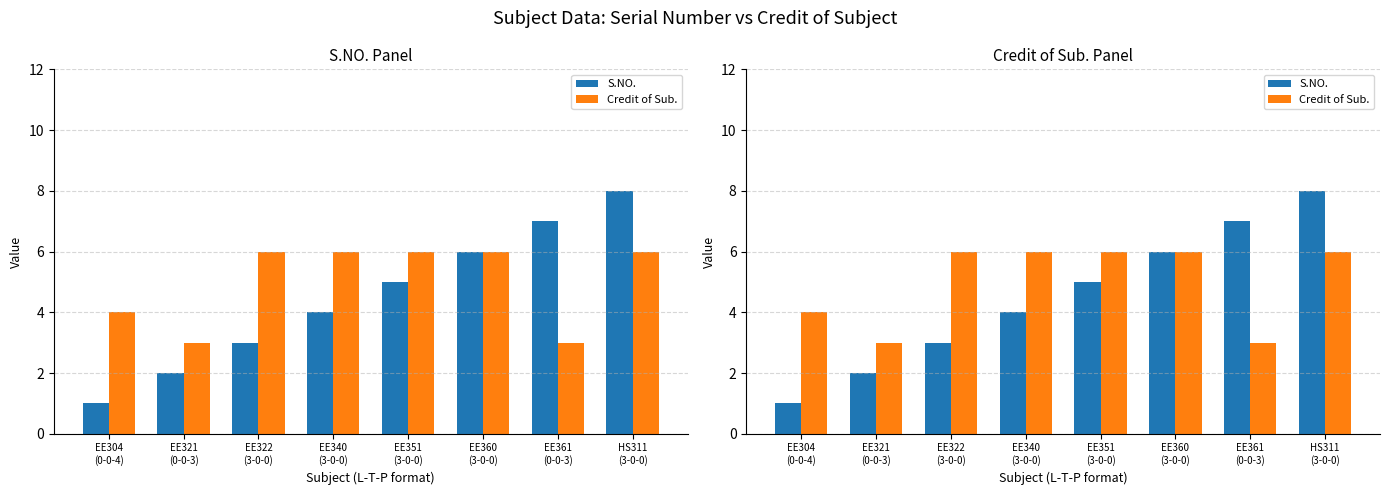

What is the sum of the S.NO. values at EE304
(0-0-4) and EE351
(3-0-0)?

6